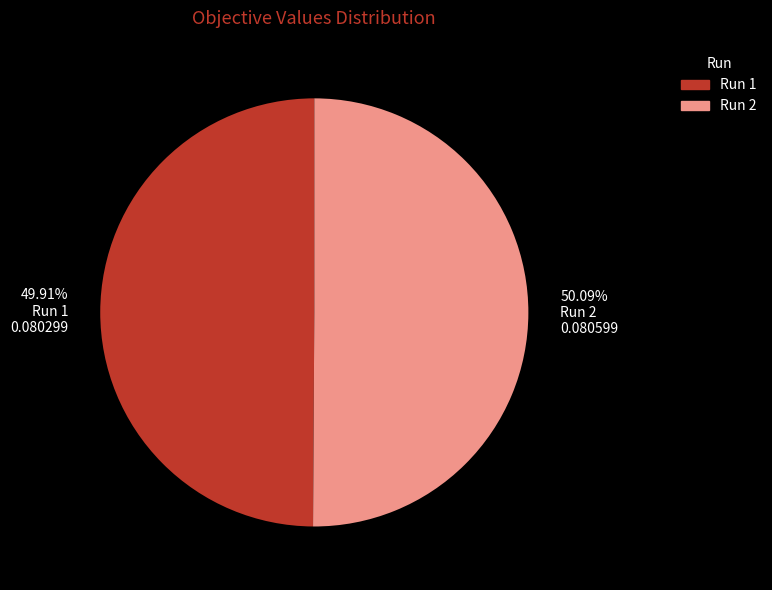

Does any single category account for the majority?

Yes